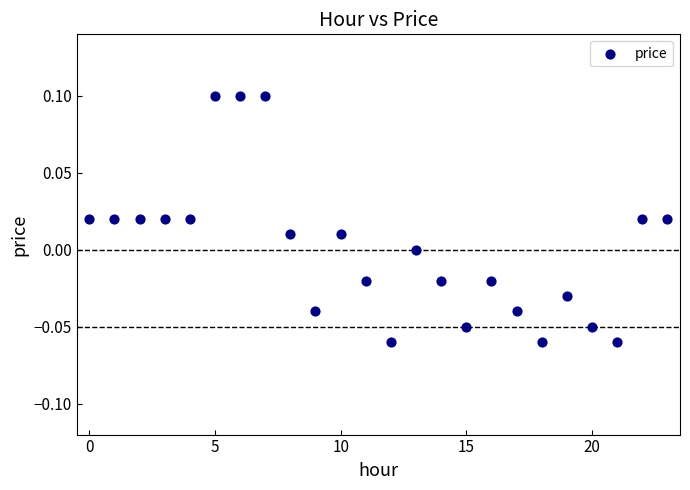

Count the number of points in this scatter plot.

24